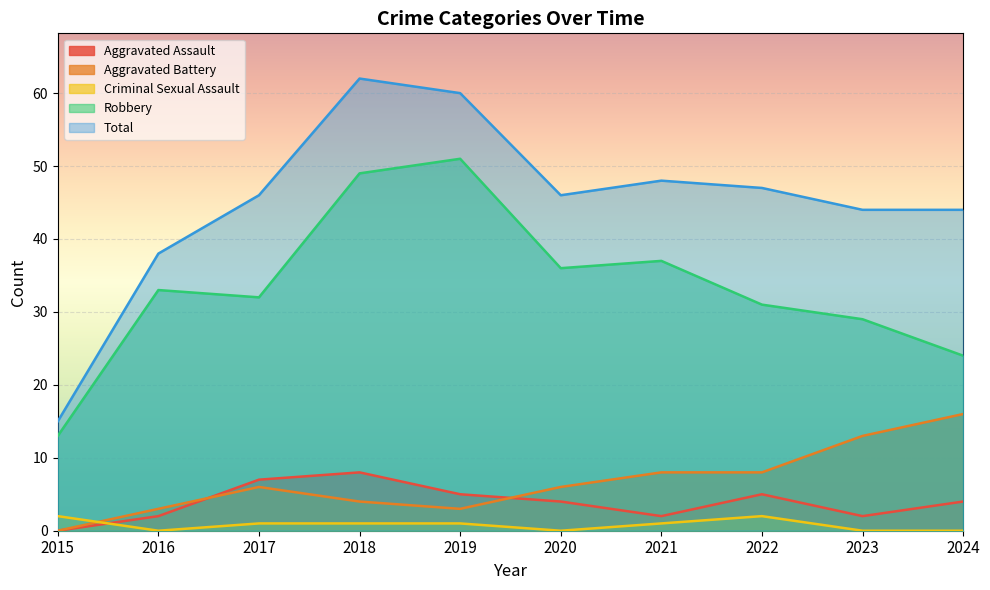

Reading left to right, extract all data points from this chart.

Aggravated Assault: 2015=0	2016=2	2017=7	2018=8	2019=5	2020=4	2021=2	2022=5	2023=2	2024=4
Aggravated Battery: 2015=0	2016=3	2017=6	2018=4	2019=3	2020=6	2021=8	2022=8	2023=13	2024=16
Criminal Sexual Assault: 2015=2	2016=0	2017=1	2018=1	2019=1	2020=0	2021=1	2022=2	2023=0	2024=0
Robbery: 2015=13	2016=33	2017=32	2018=49	2019=51	2020=36	2021=37	2022=31	2023=29	2024=24
Total: 2015=15	2016=38	2017=46	2018=62	2019=60	2020=46	2021=48	2022=47	2023=44	2024=44